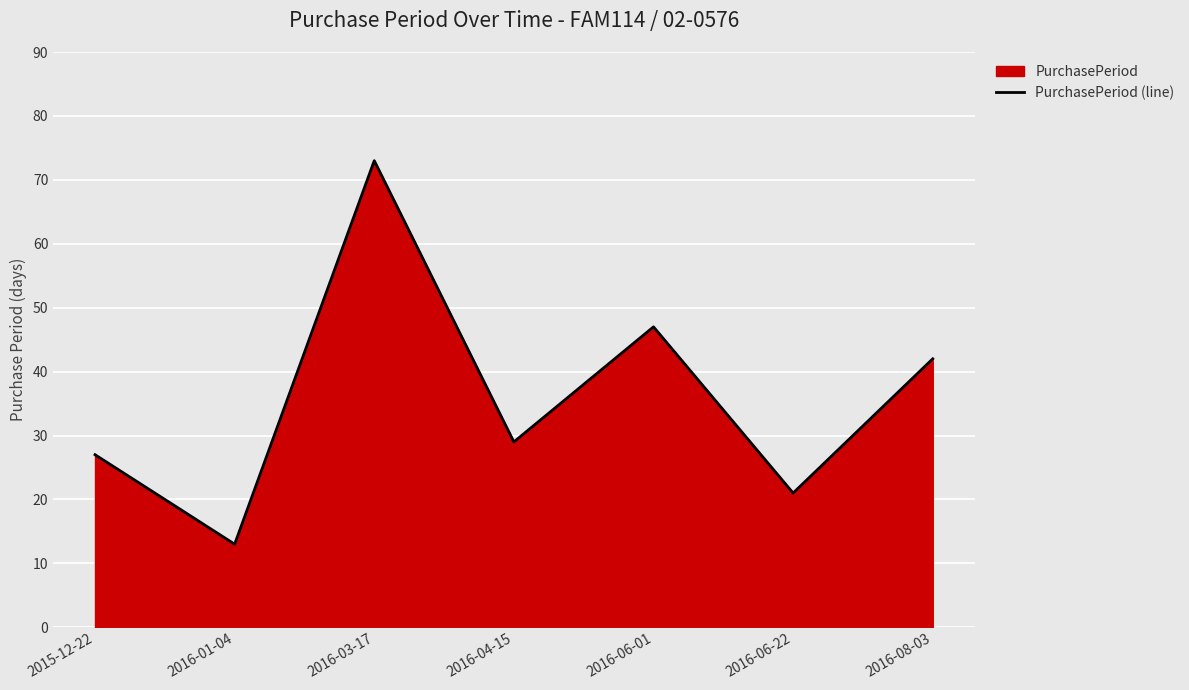

What is the ratio of the value at 2016-01-04 to the value at 2016-08-03?

0.3